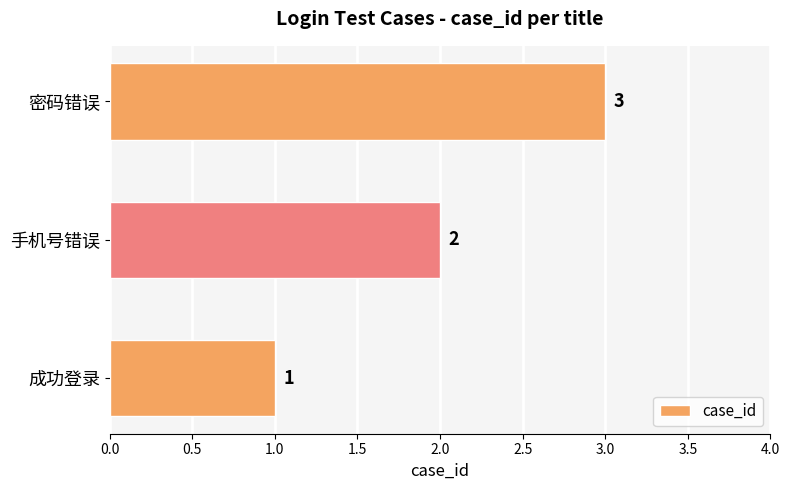

Between 手机号错误 and 成功登录, which is larger?

手机号错误